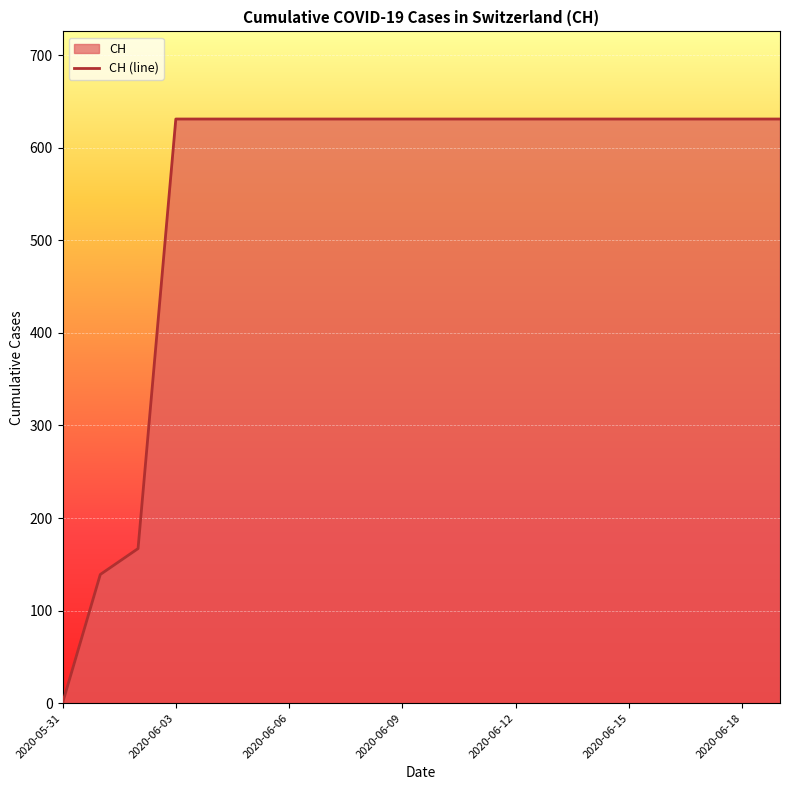

What is the label of the 17th point from the left?

16